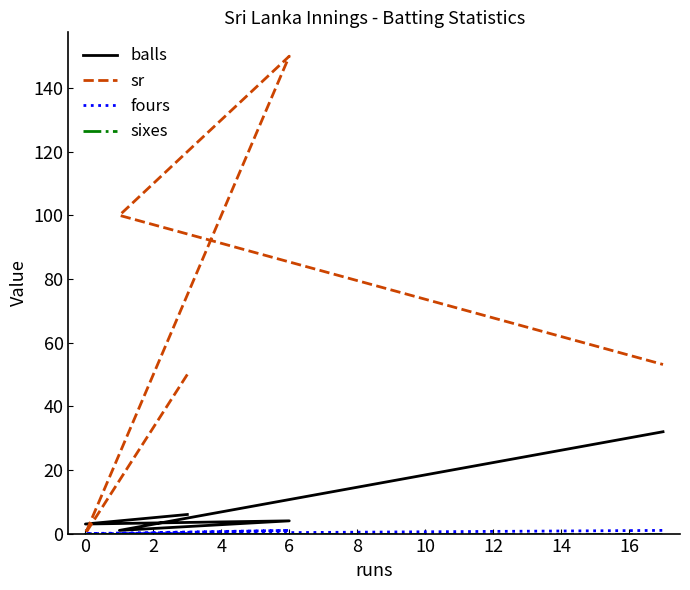

At how many categories does at least one series exceed 135?

1